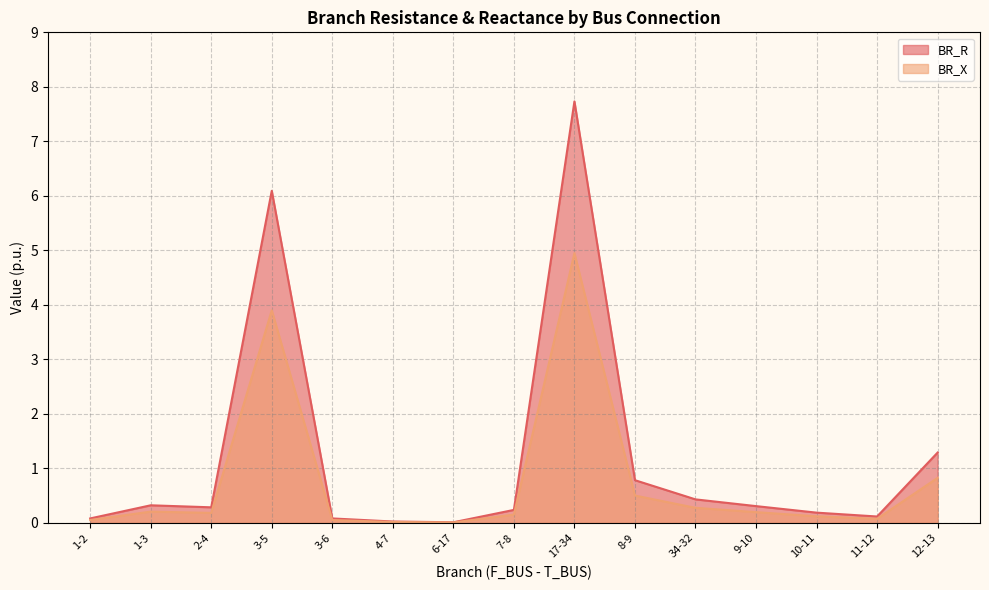

How many interior local peaks does the BR_X series have?

3